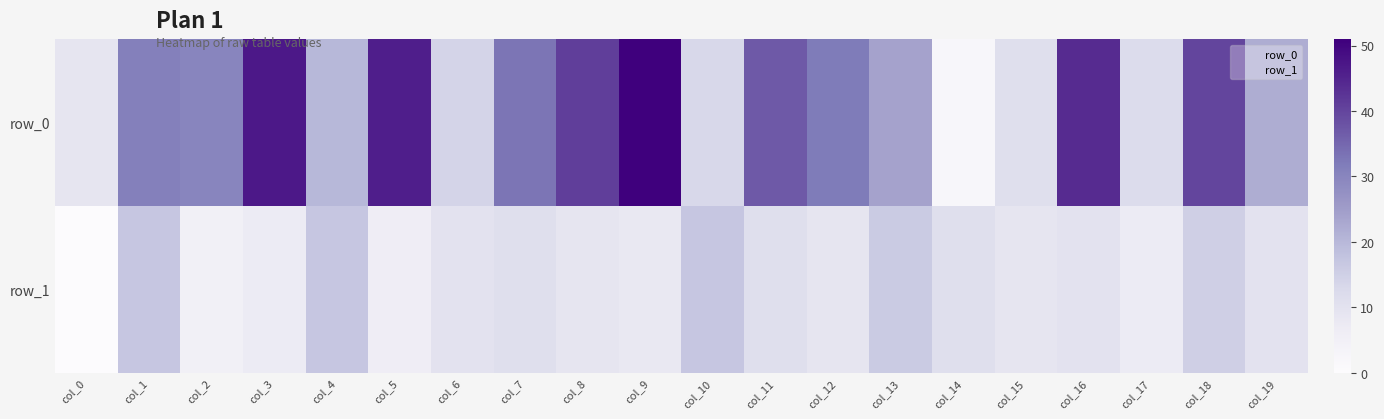

Rank the categories by row_0 value from highest to lowest.

col_9, col_3, col_5, col_16, col_8, col_18, col_11, col_7, col_12, col_1, col_2, col_13, col_19, col_4, col_6, col_10, col_17, col_15, col_0, col_14